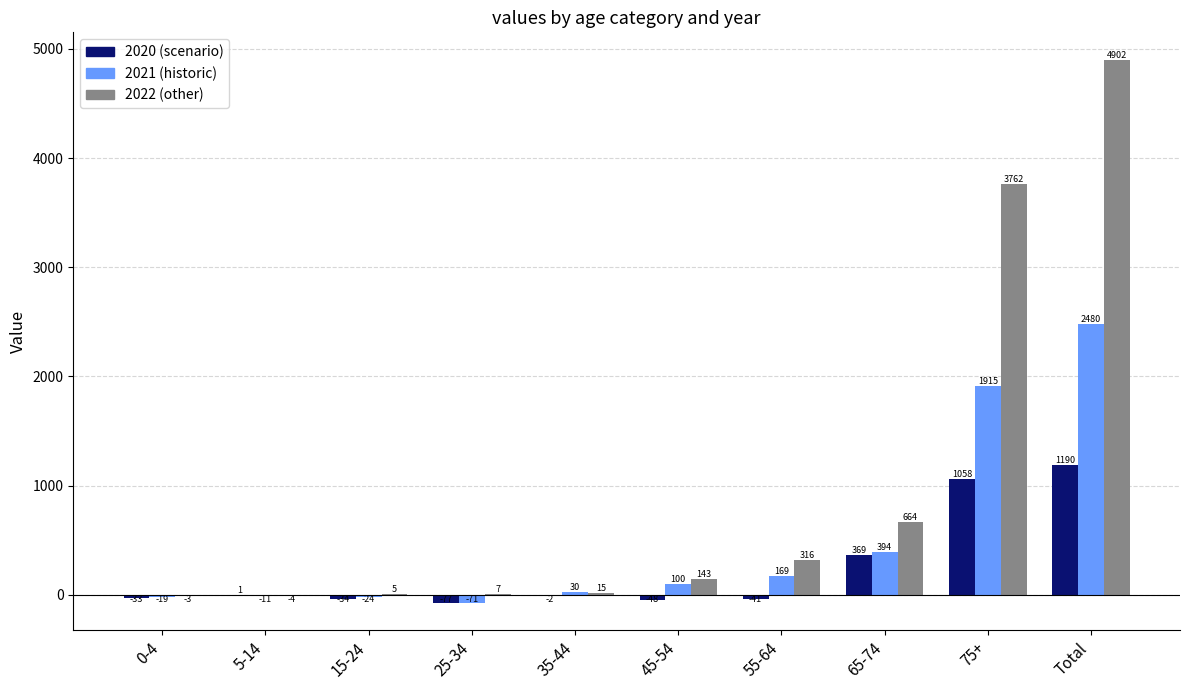

How many data points does each series have?

10